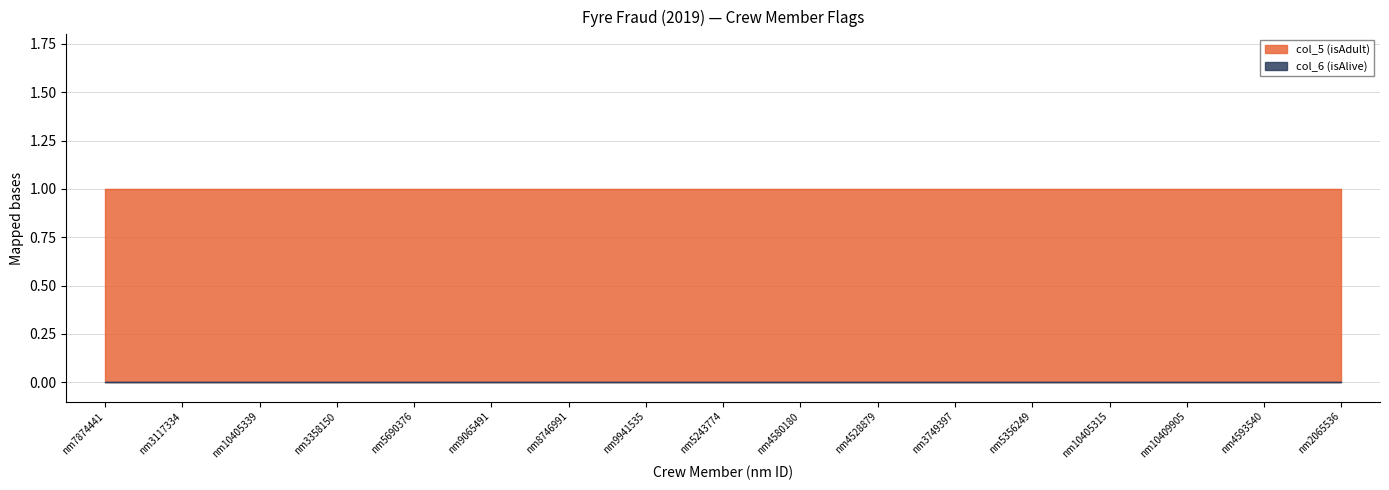

How many lines are shown in the chart?

2